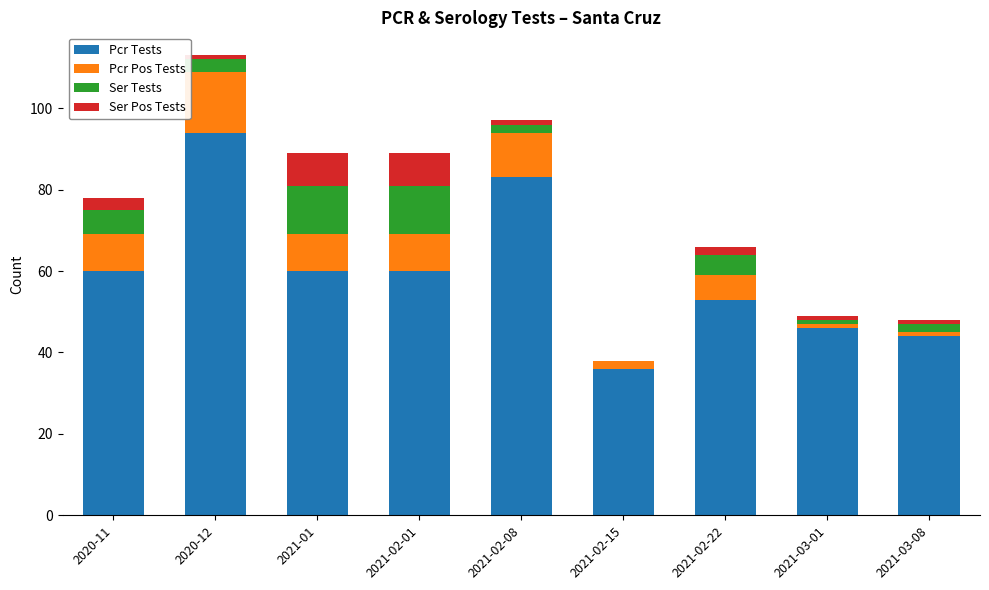

What is the highest value of the Pcr Tests series?

94